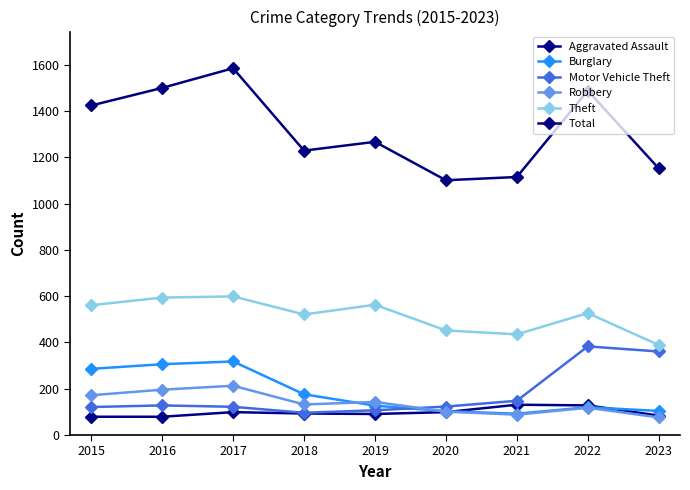

What is the value of the Theft point at the 8th from the left?

527